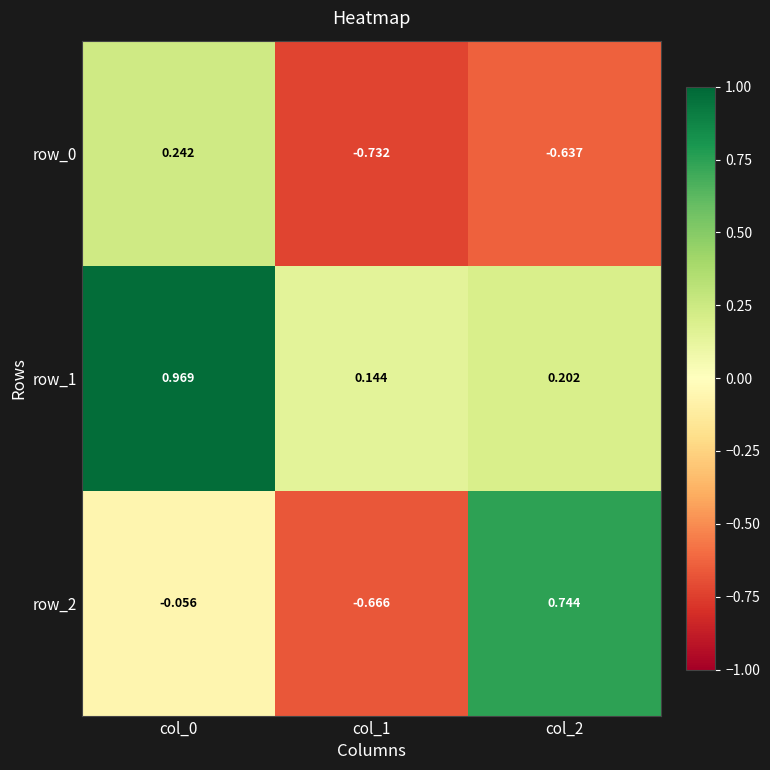

At which category does the chart reach its minimum across all series?

col_1